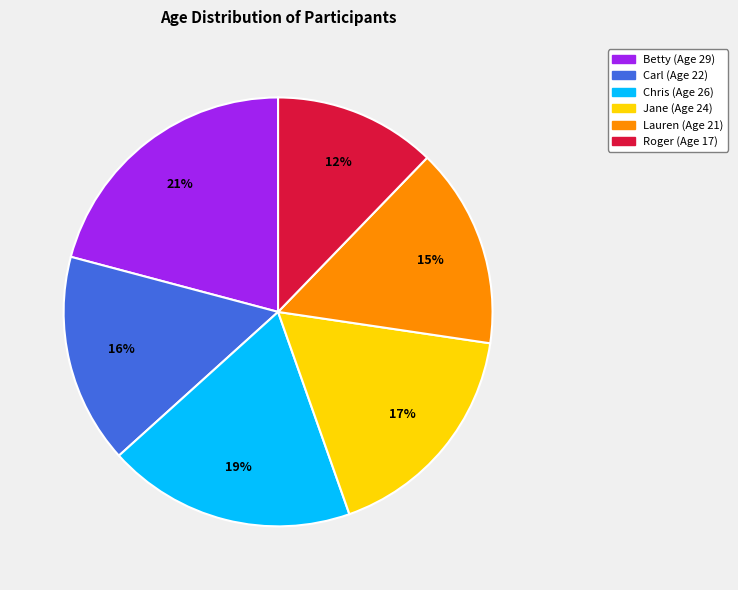

Which has a higher value, Jane or Carl?

Jane